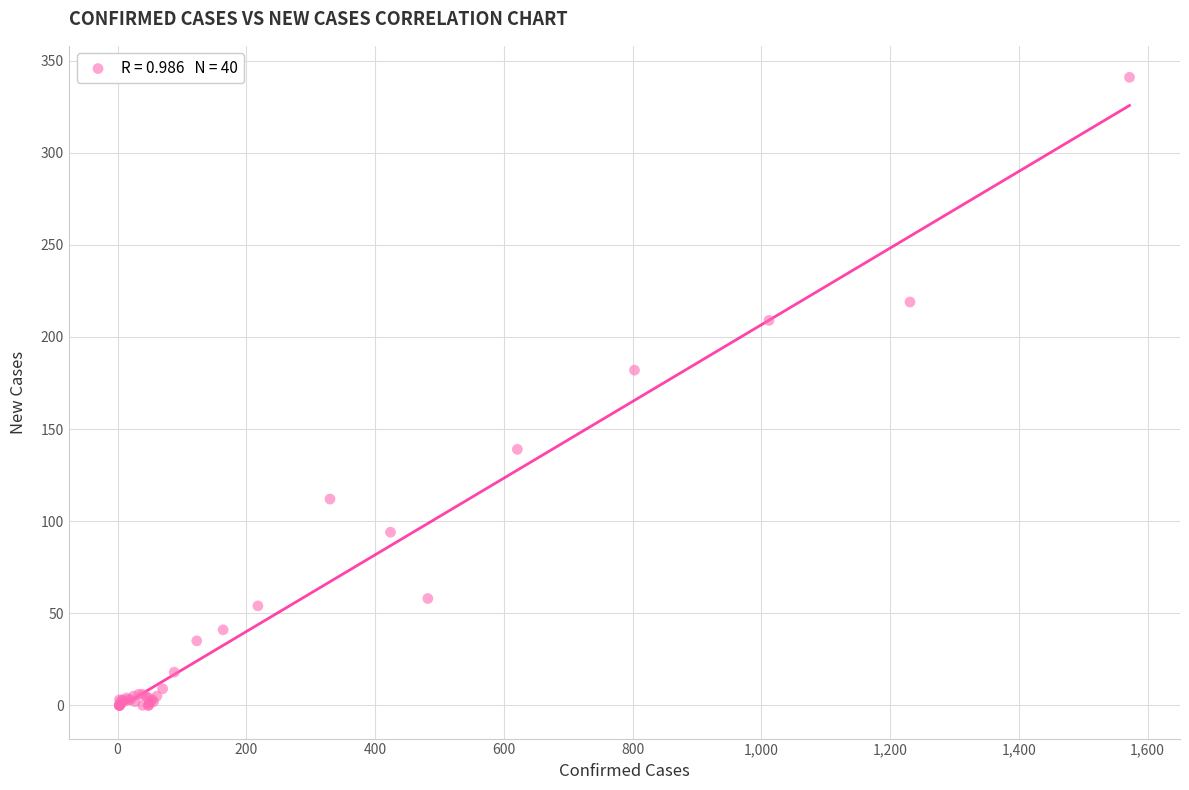

What Y value in the scatter plot is closest to 170?

182